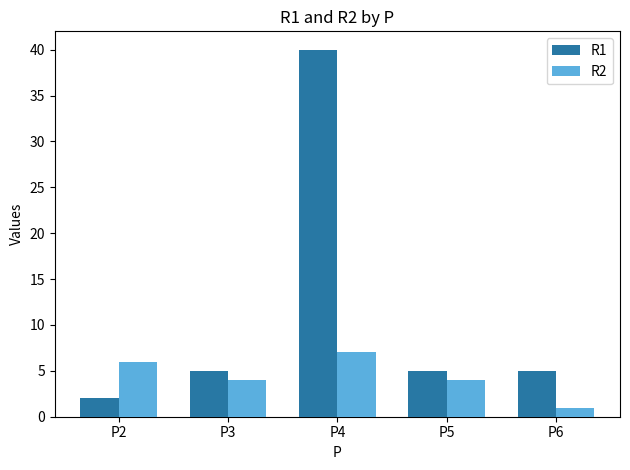

Count the number of data series in this chart.

2